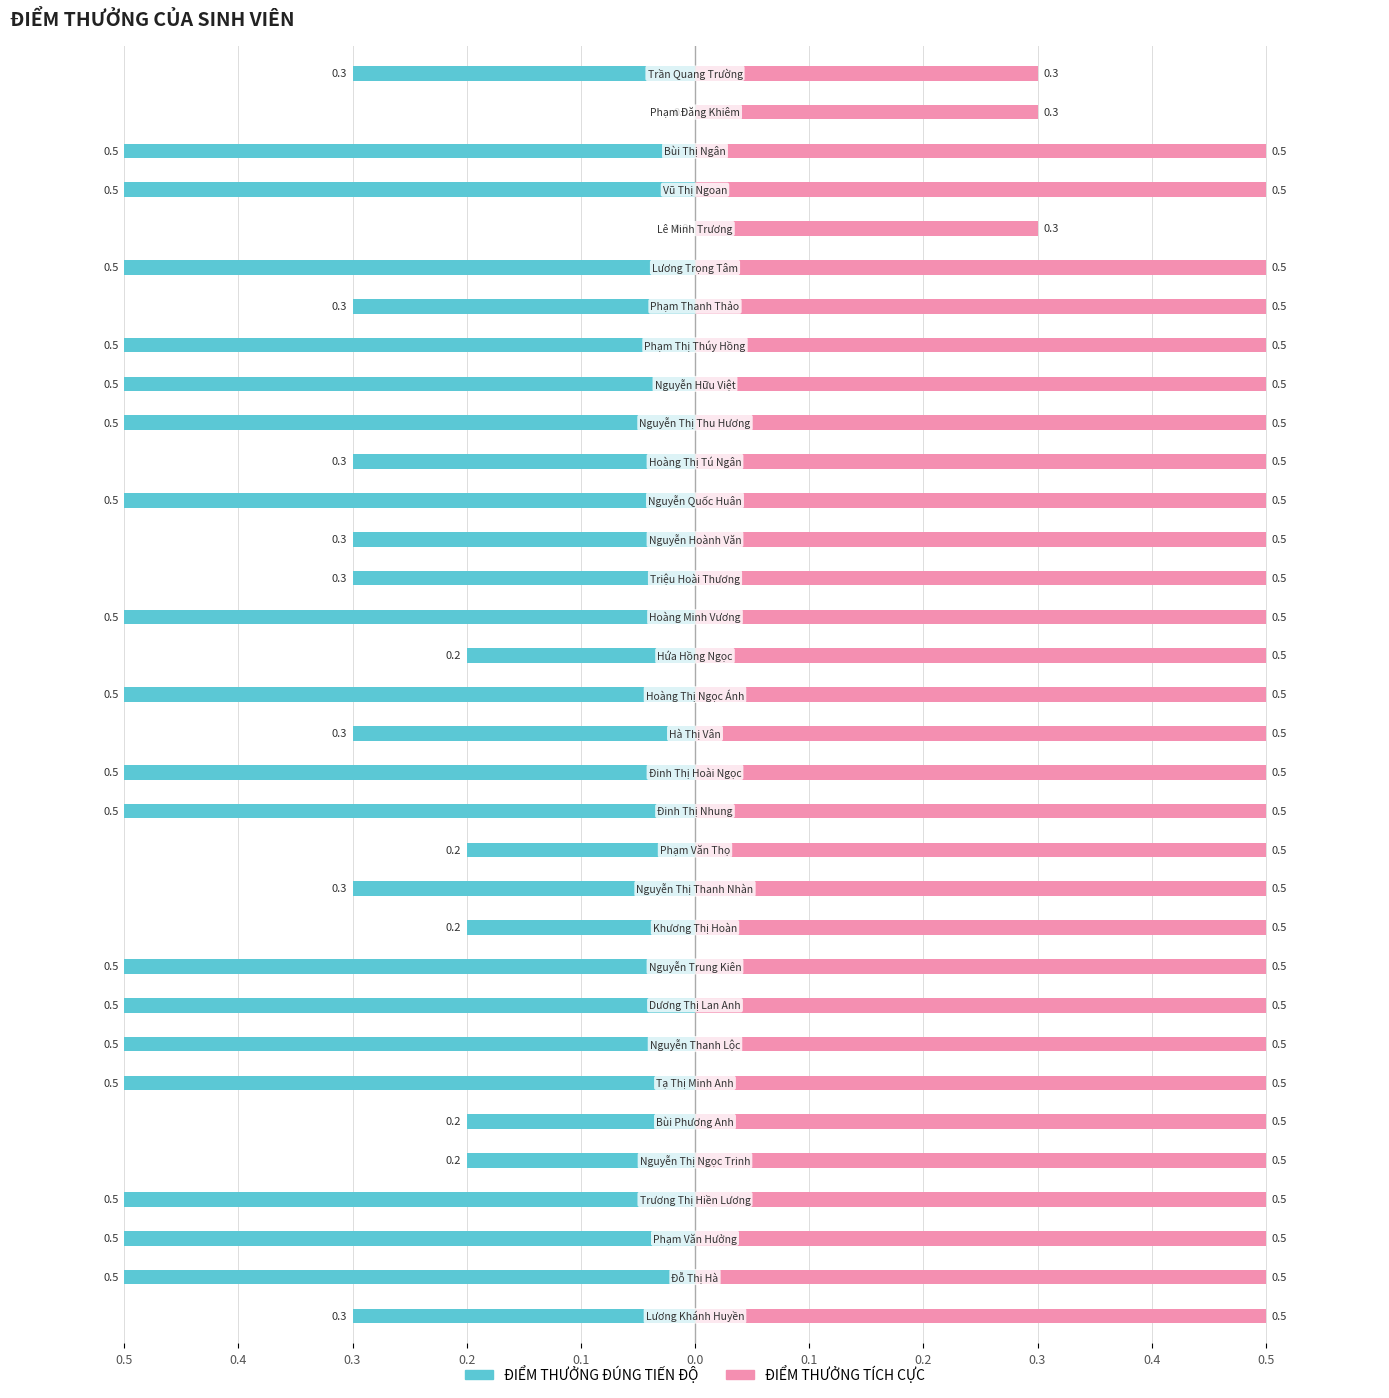

What is the minimum value shown in the chart?

-0.5